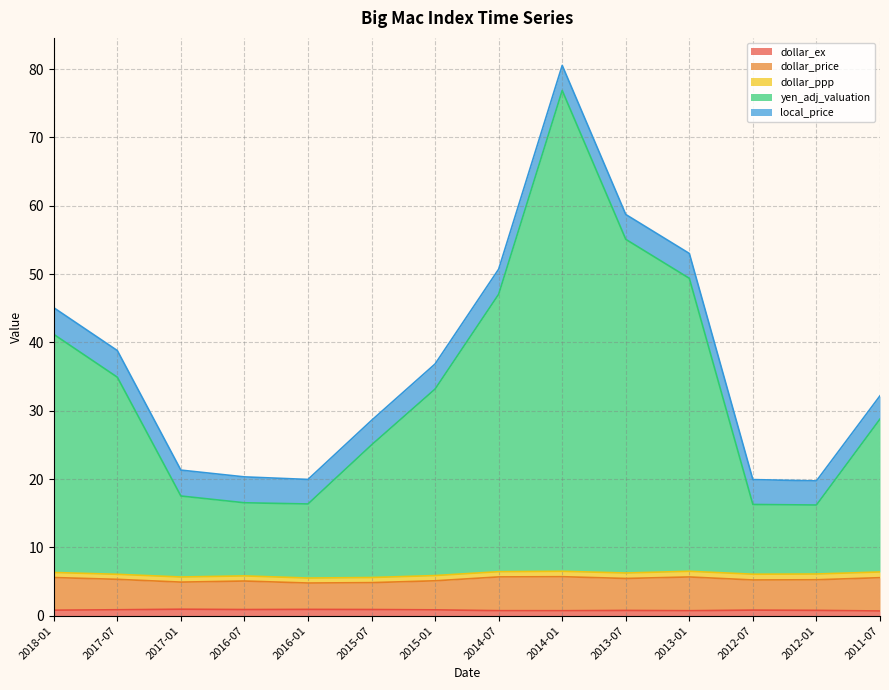

At which category is the sum across all series the highest?

2014-01